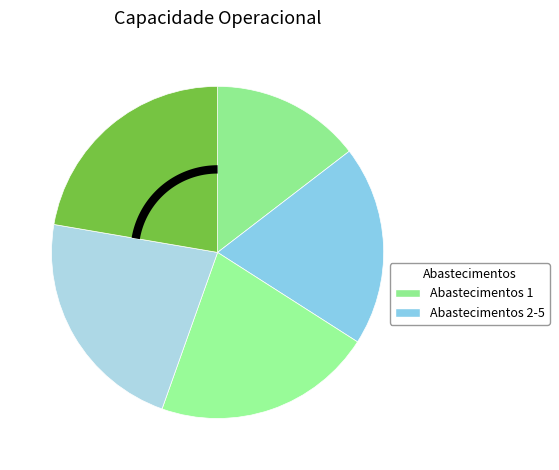

Rank the categories by value from highest to lowest.

4, 3, 2, 1, 0